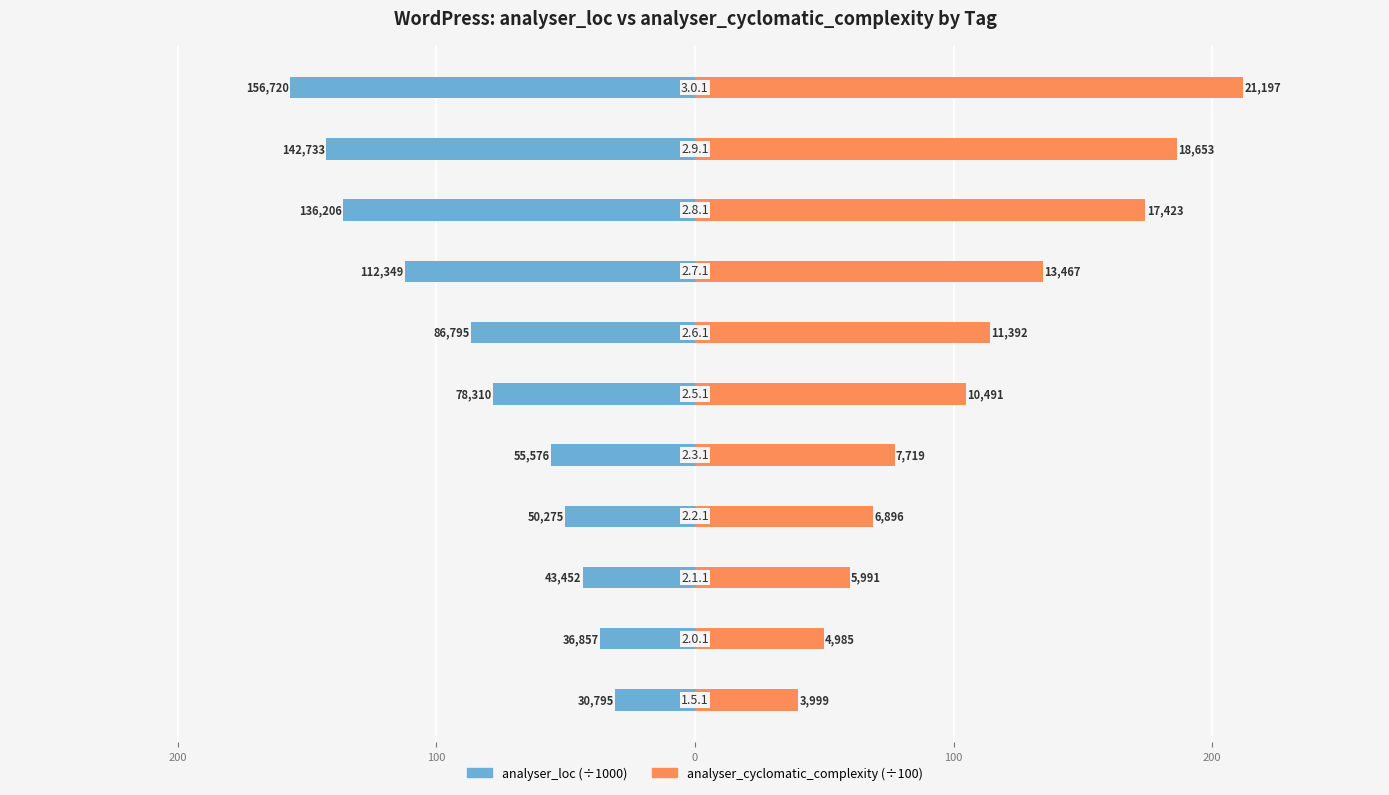

What is the value of the analyser_loc bar at the 4th from the left?

-50.3